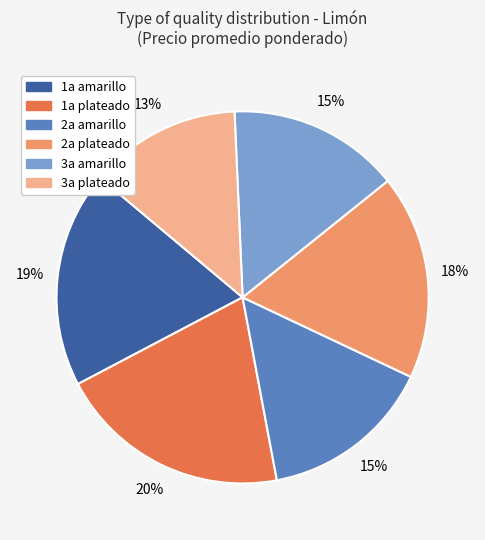

True or false: 1a amarillo accounts for 10% of the total.

False